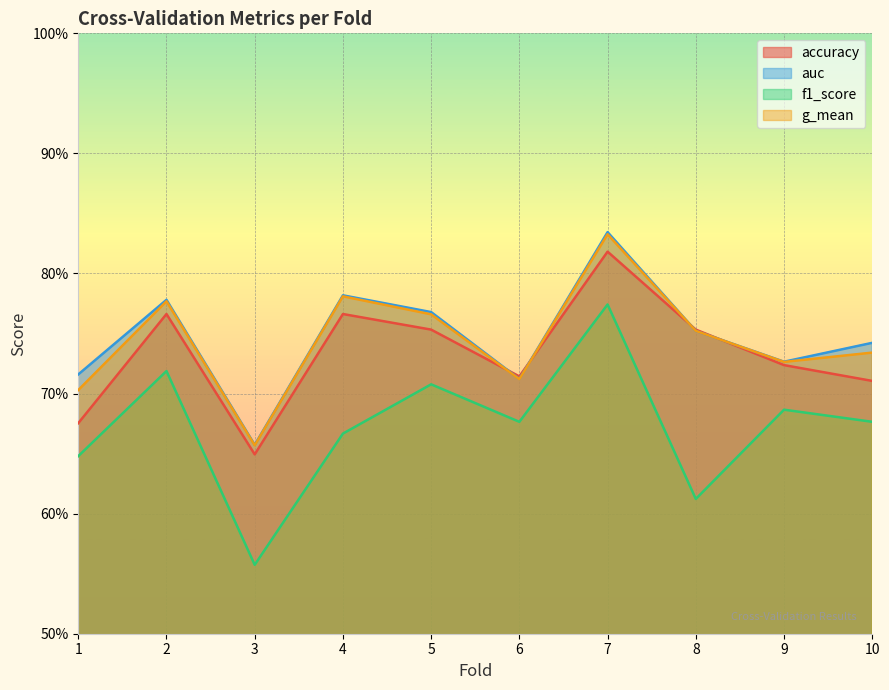

What is the value of the accuracy point at the 5th from the left?

0.8